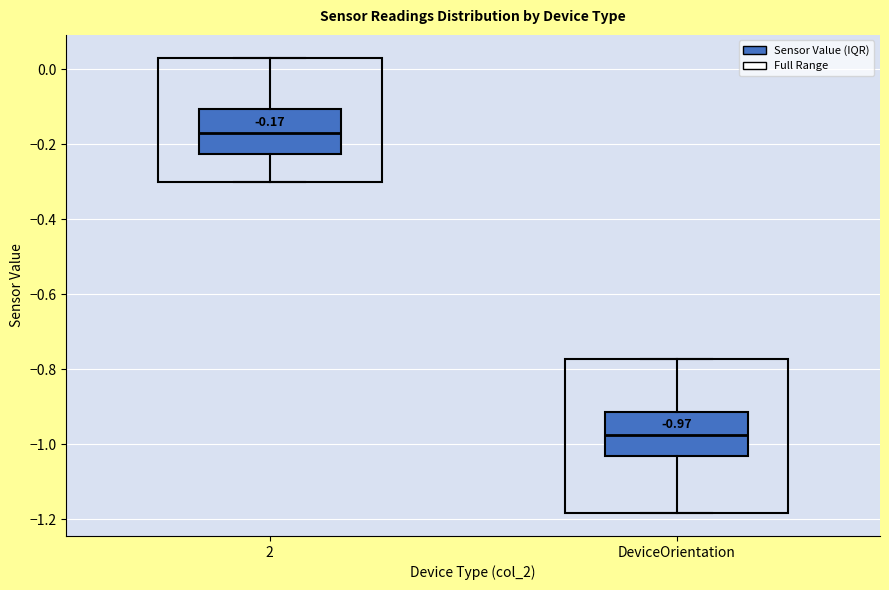

Which box has the highest median line?

2